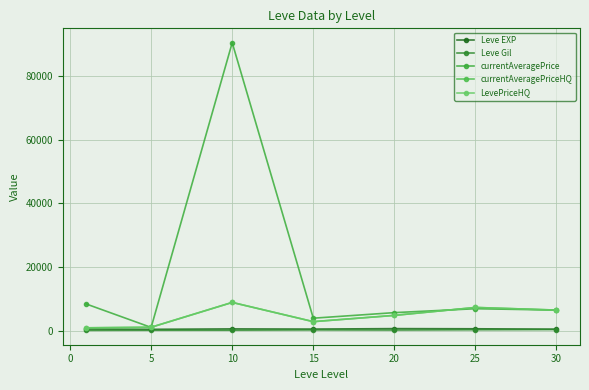

What is the maximum value for Leve Gil?

361.0